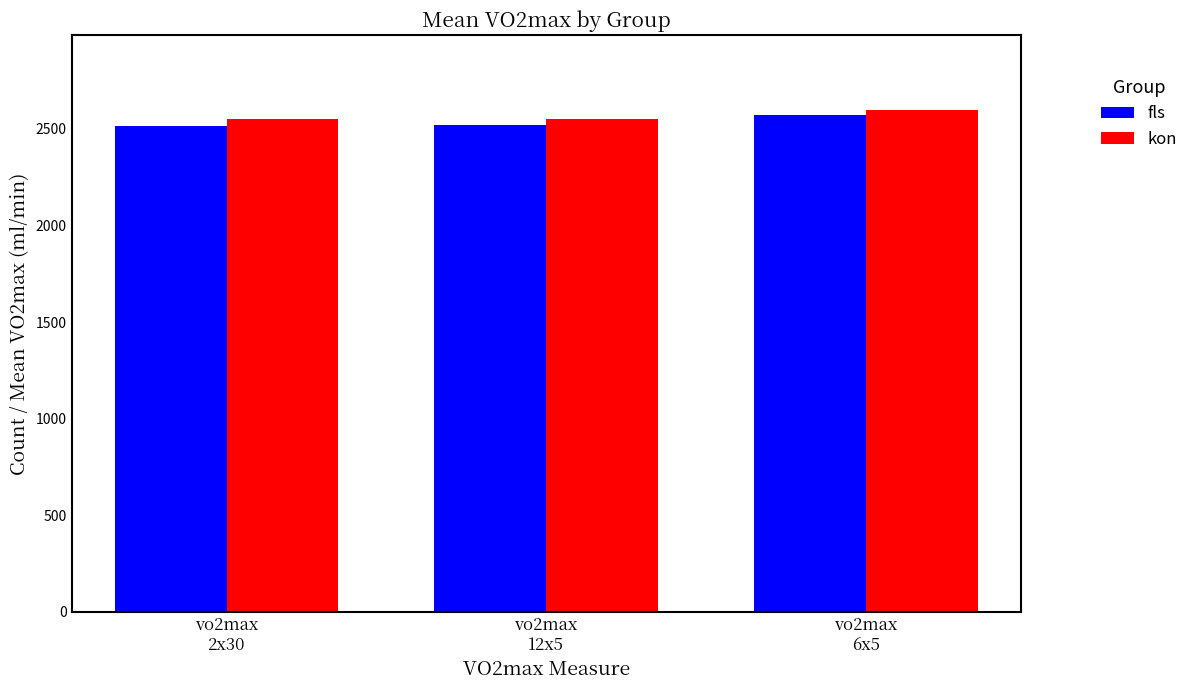

At which label is kon closest to 2572?

vo2max
2x30